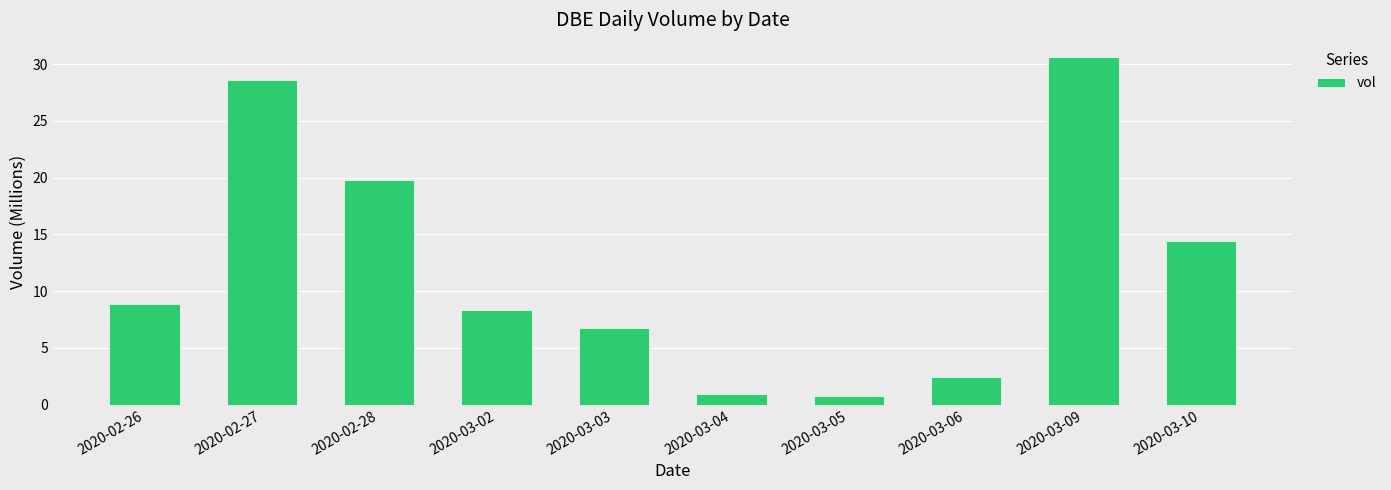

What is the value of the 6th bar from the left?

0.9